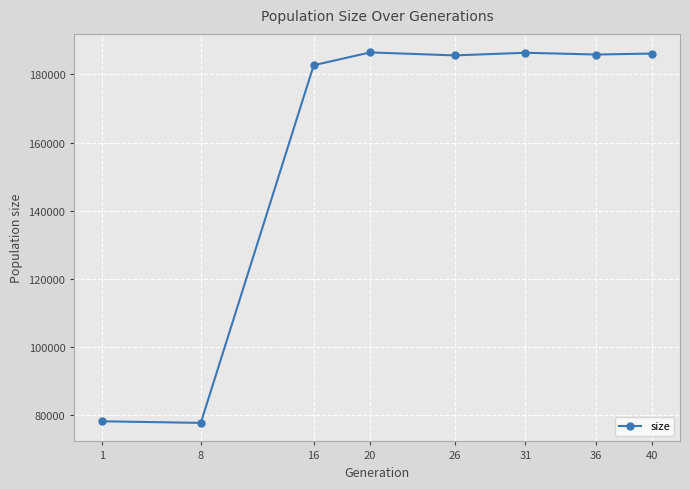

True or false: the data has more than 2 interior local peaks.

False